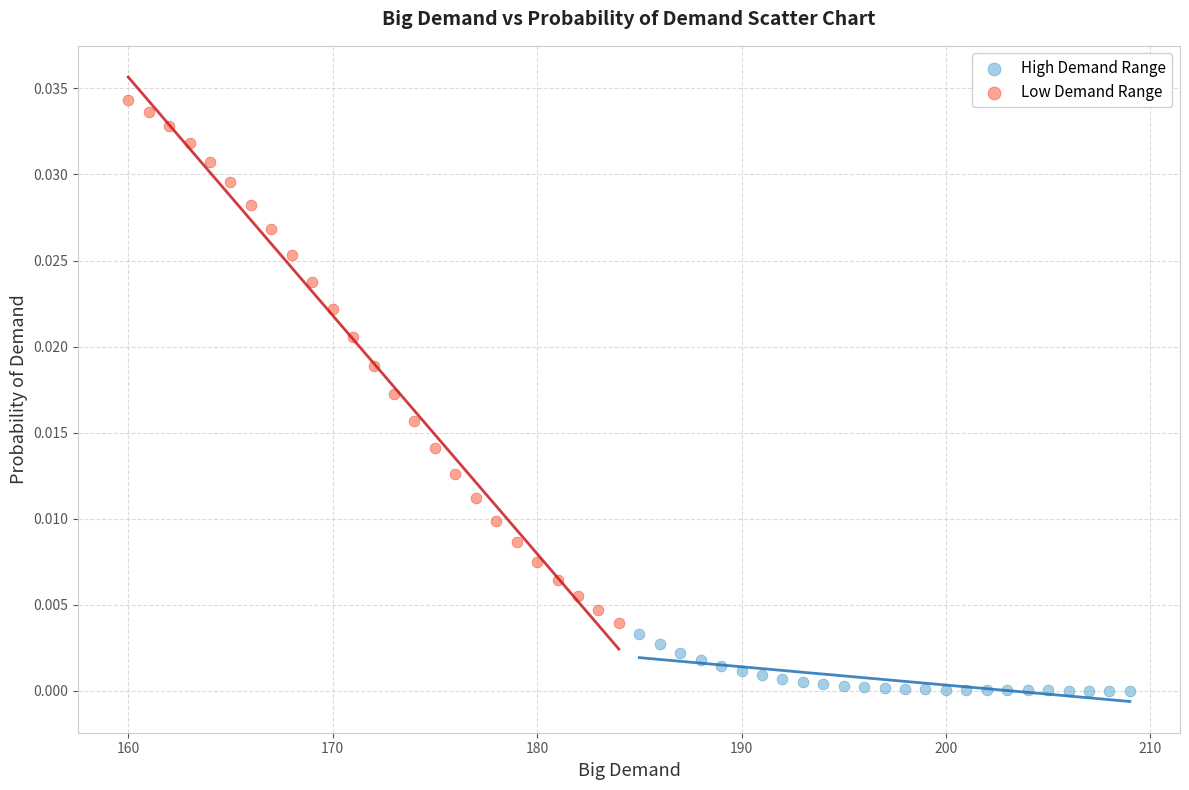

What are all the series names shown in the legend?

High Demand Range, Low Demand Range